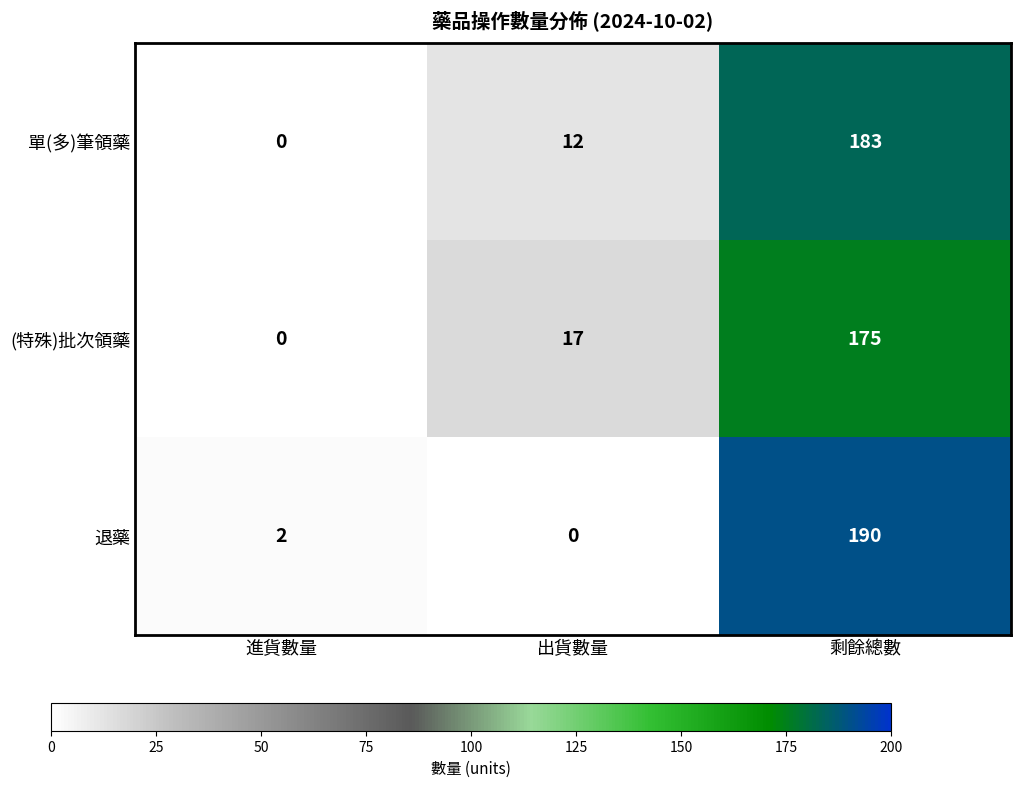

At which label is 單(多)筆領藥 closest to 91?

出貨數量